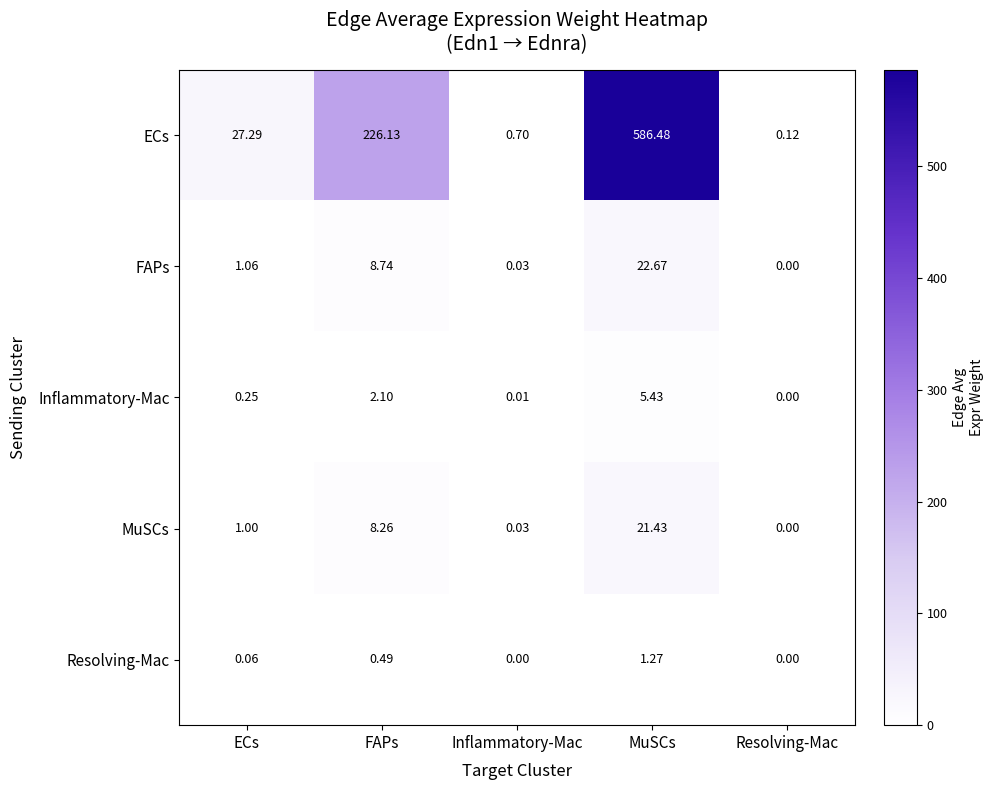

Which series has the widest spread of values?

ECs